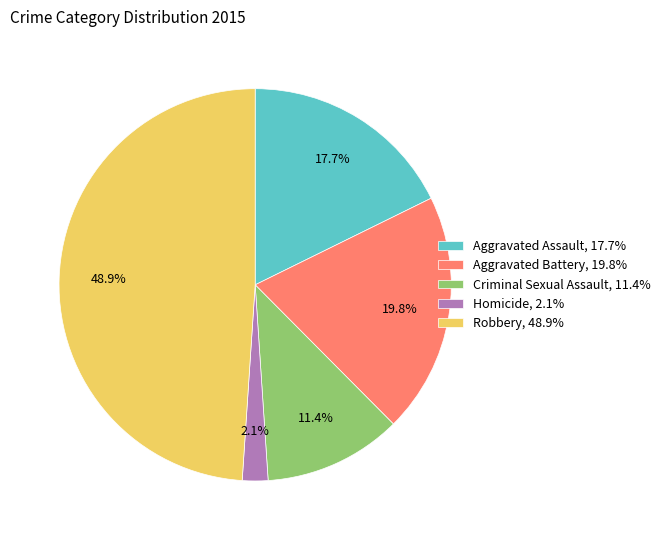

Rank the categories by value from highest to lowest.

Robbery, Aggravated Battery, Aggravated Assault, Criminal Sexual Assault, Homicide